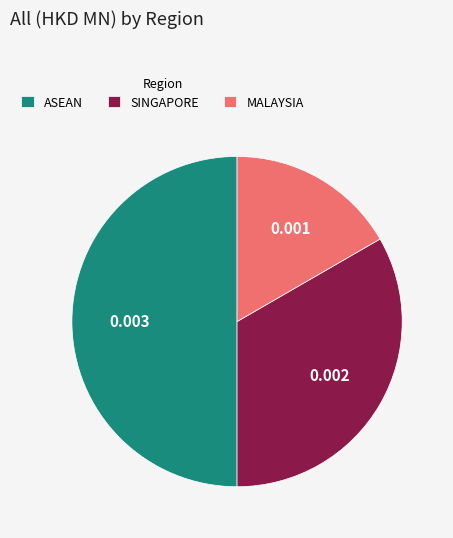

Rank the categories by value from lowest to highest.

MALAYSIA, SINGAPORE, ASEAN